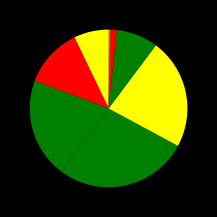

Does any single category account for the majority?

No